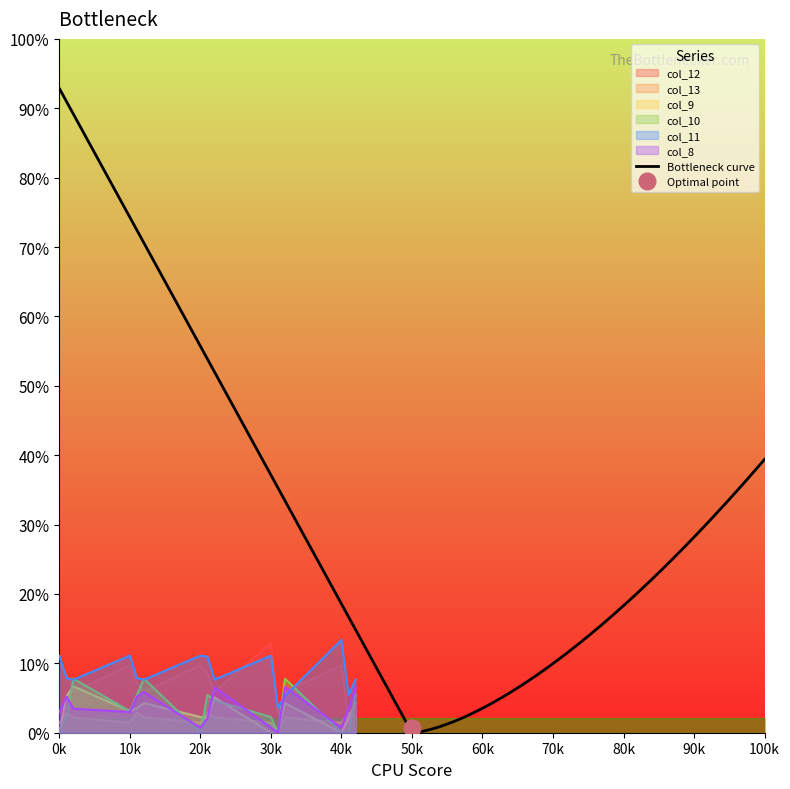

True or false: col_13 has a value of -11.0 at 3.1.

False